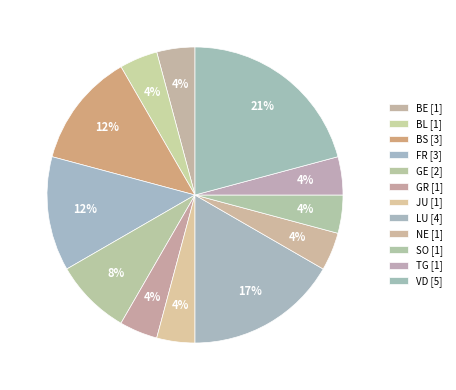

Is there any slice that represents more than half of the pie?

No